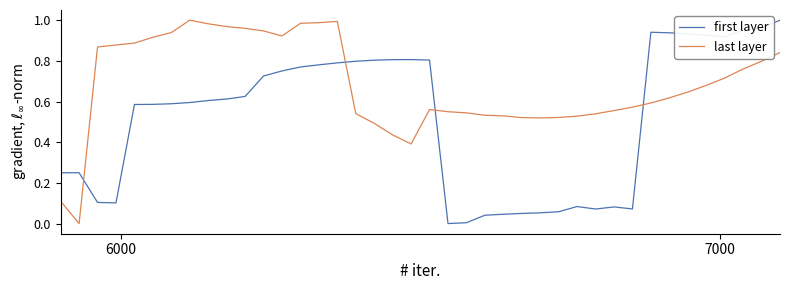

True or false: first layer and last layer intersect in this chart.

True